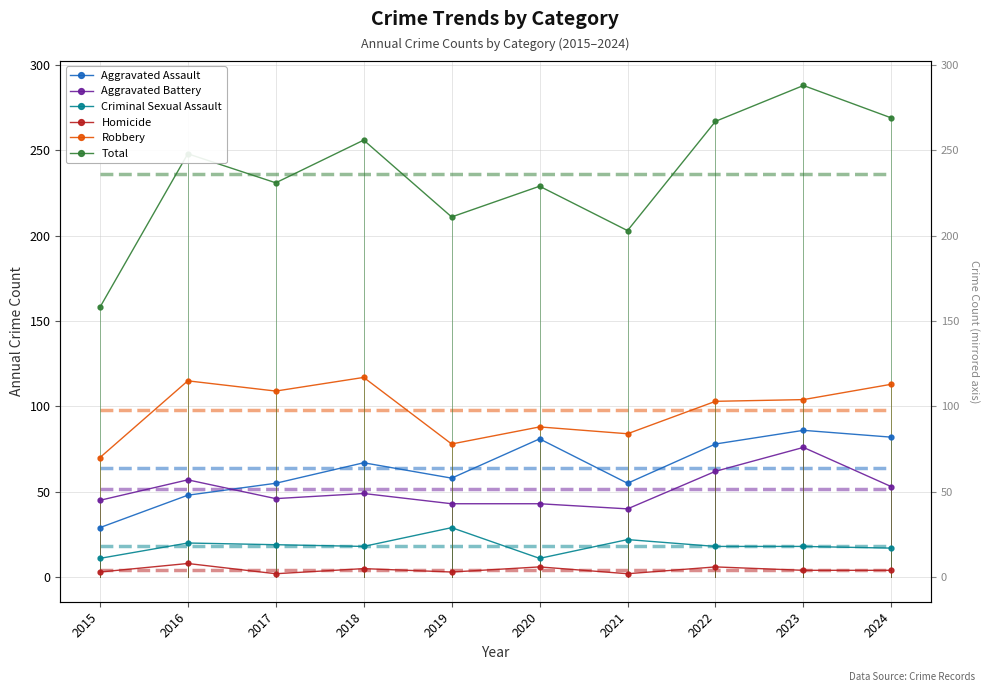

At 2015, list the series in order from smallest to largest.

Homicide, Criminal Sexual Assault, Aggravated Assault, Aggravated Battery, Robbery, Total